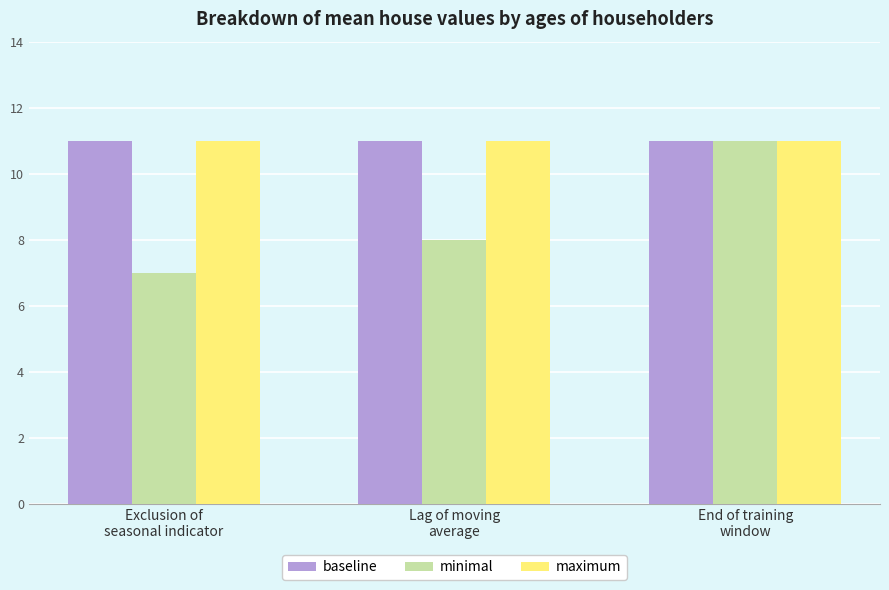

Reading left to right, transcribe all the data shown in this chart.

baseline: 11	11	11
minimal: 7	8	11
maximum: 11	11	11